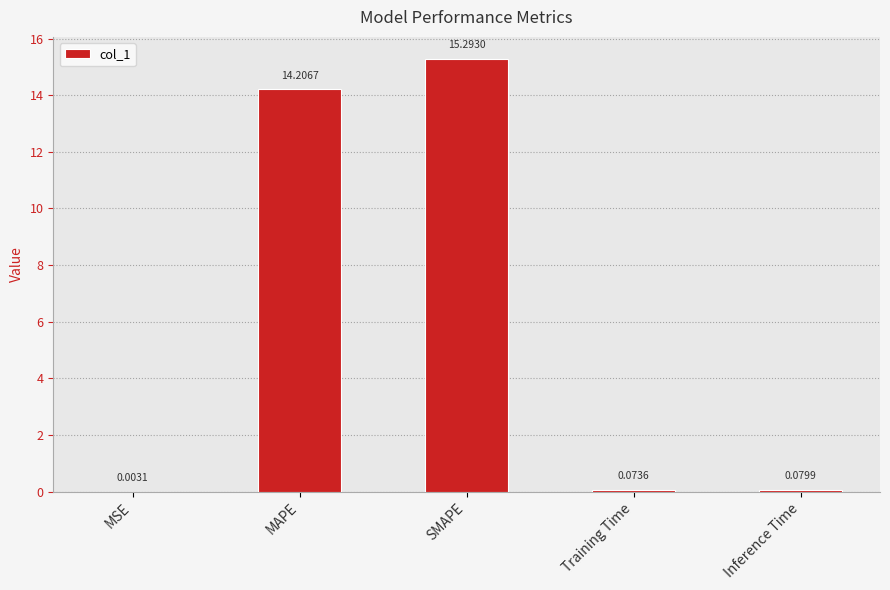

At which category does the chart reach its peak across all series?

SMAPE